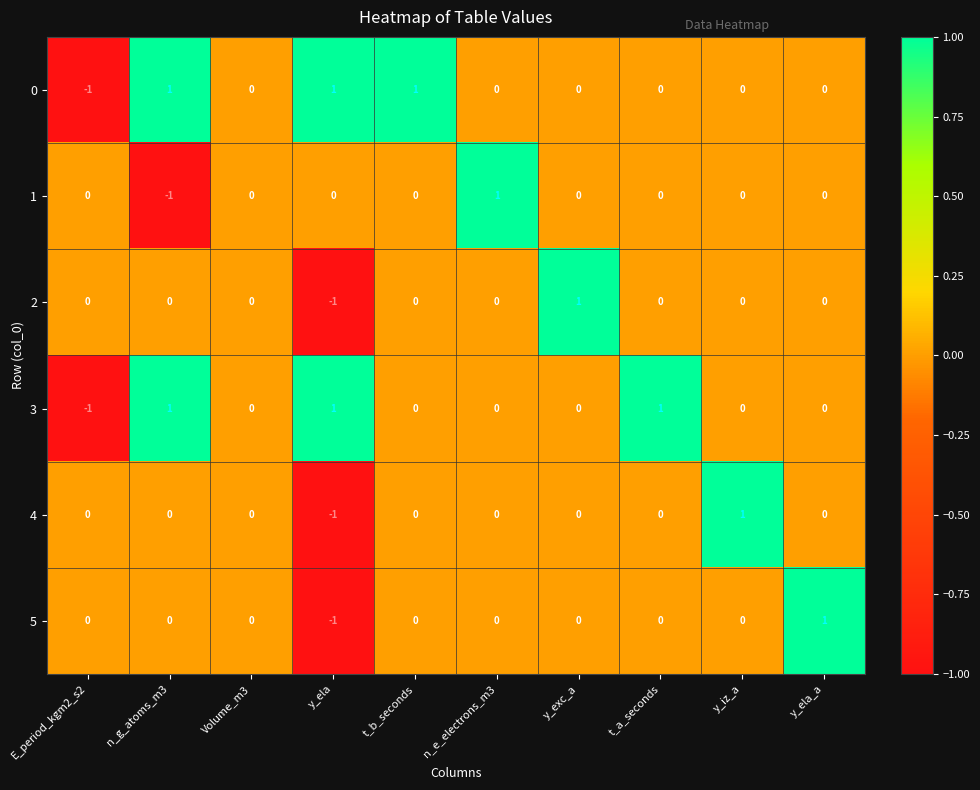

How many 3 values are between 0 and 1?

9